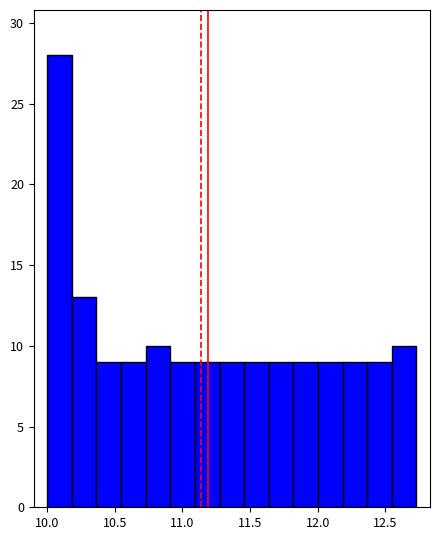

Around what value on the x-axis is the tallest bar? Give the approximate position of its centre, as read against the axis.

10.10